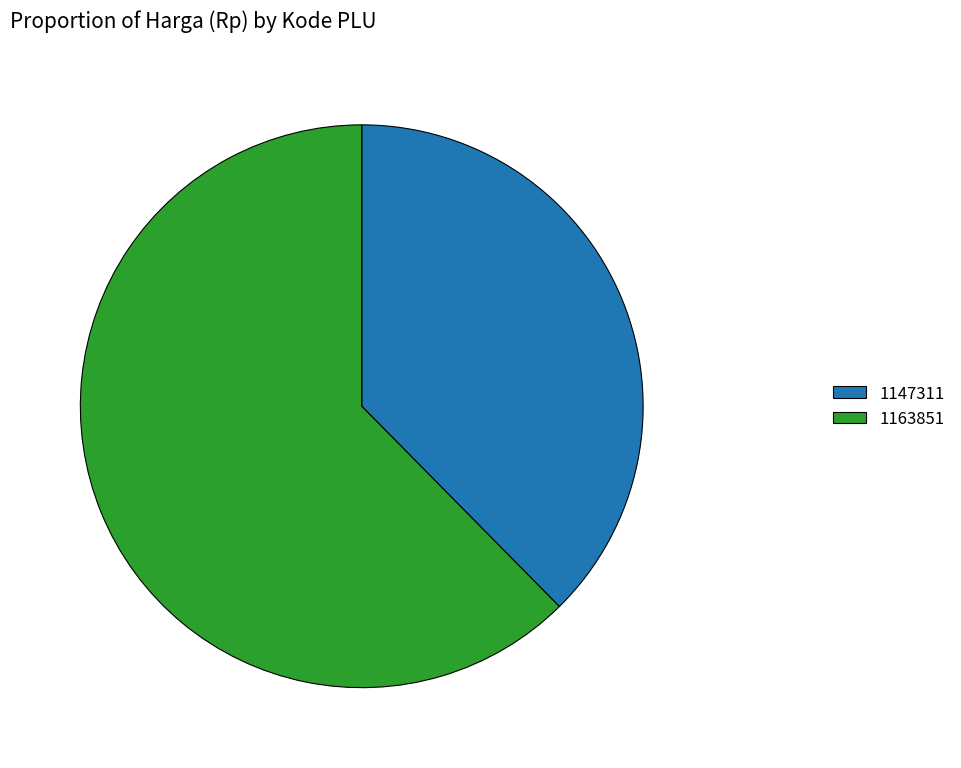

Approximately how many times larger is the value at 1163851 compared to 1147311?

1.7